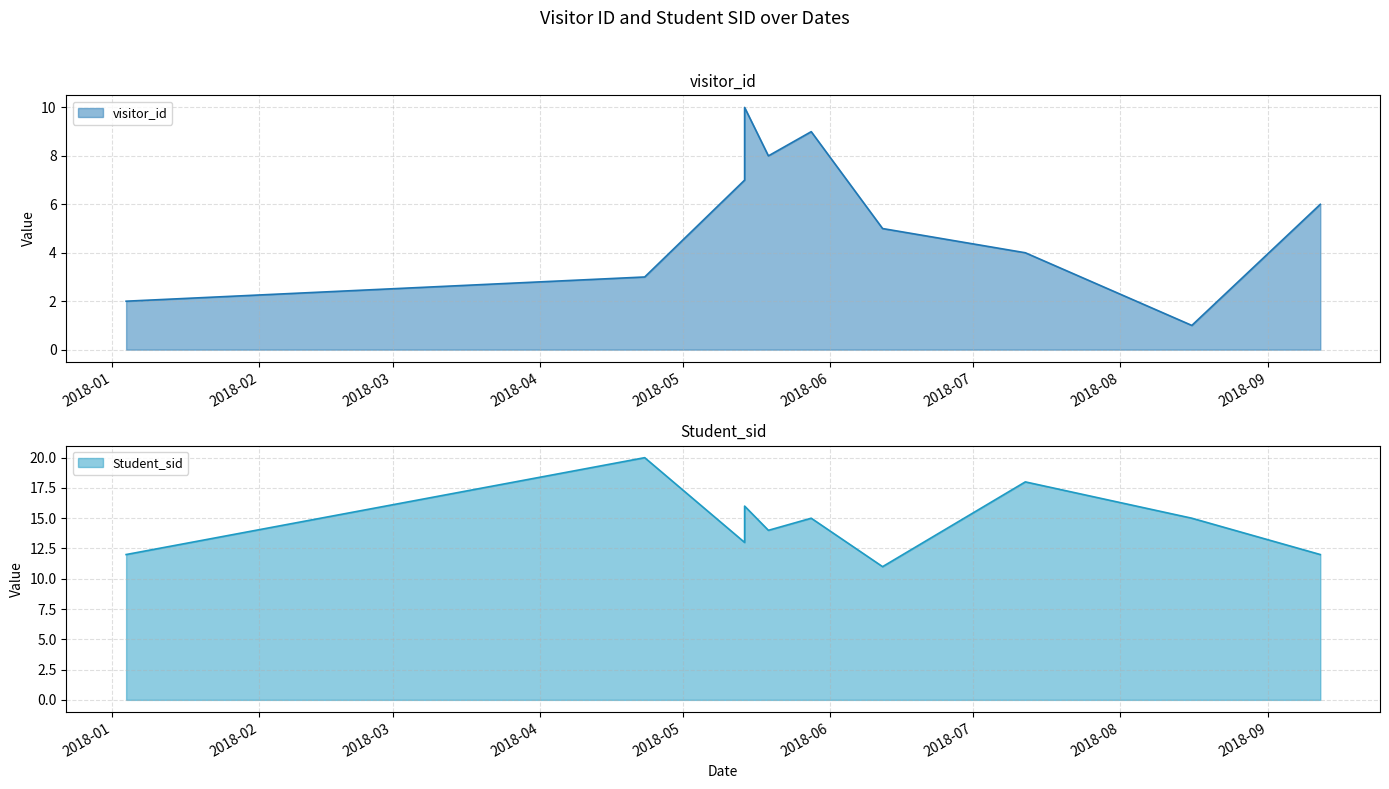

Which series has the largest total across all categories?

Student_sid